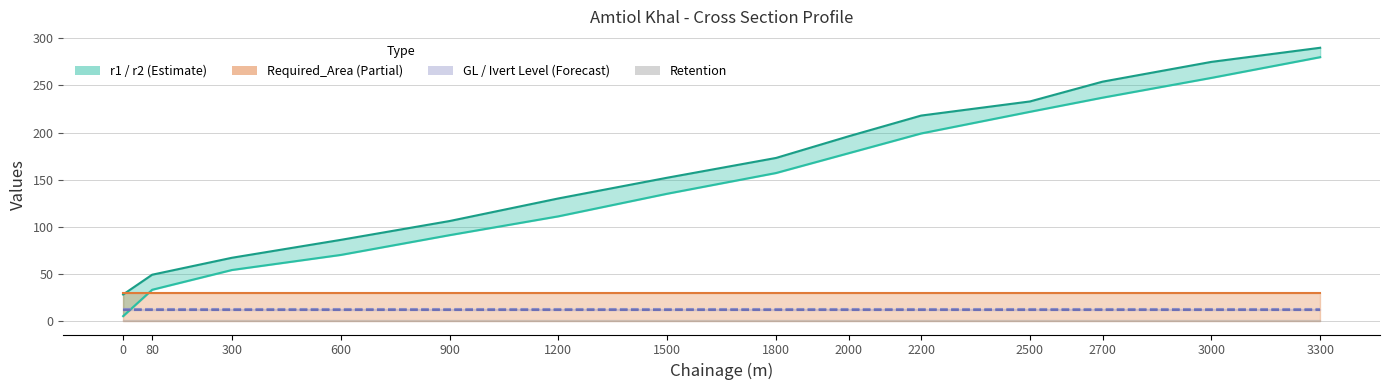

Is it true that GL equals 21.0 at 80?

False